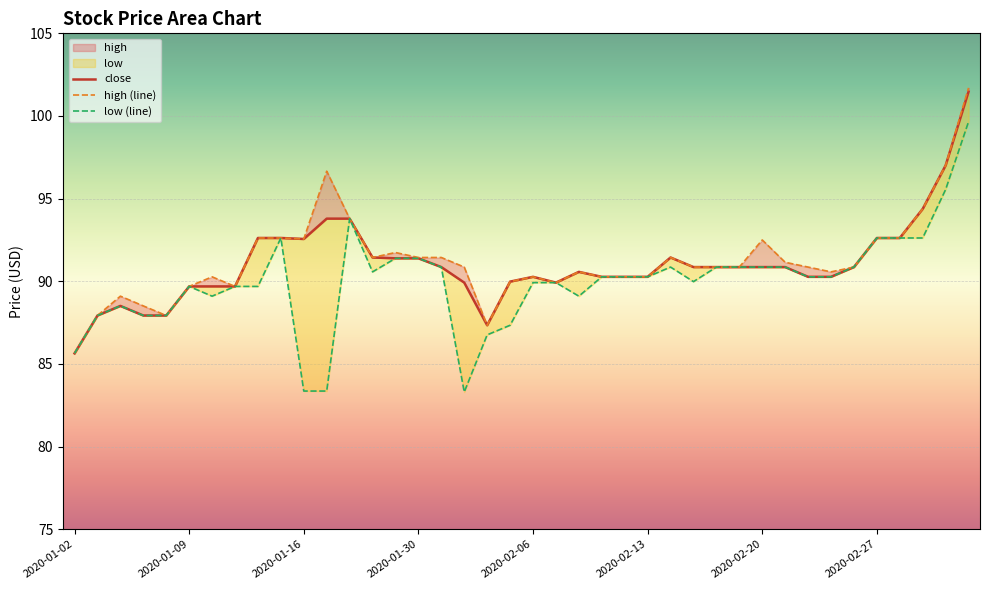

How many data points in low (line) are less than 90?

18